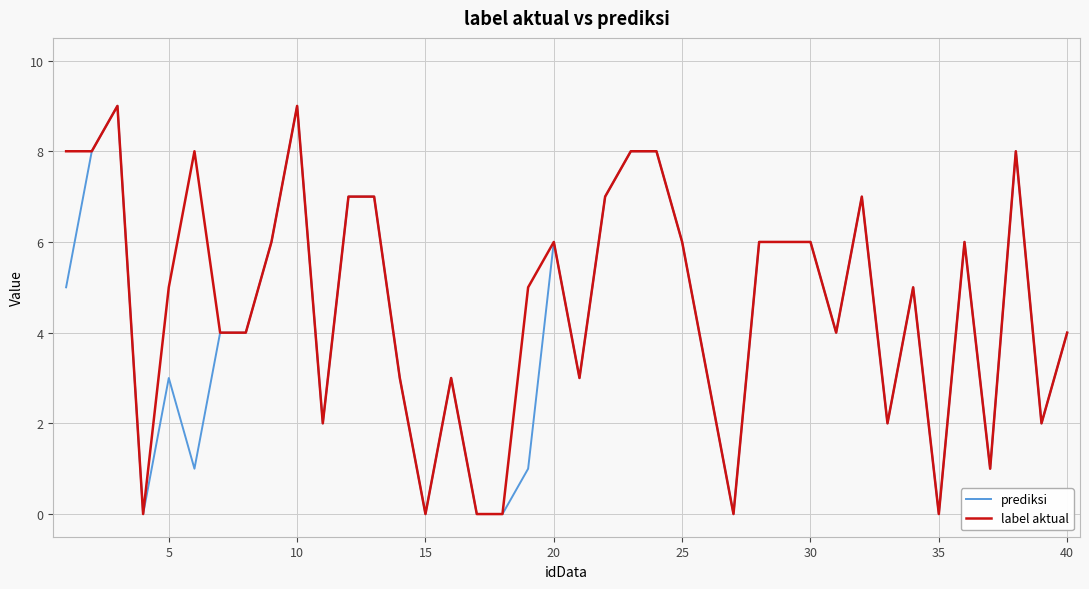

Reading right to left, transcribe all the data shown in this chart.

prediksi: 4	2	8	1	6	0	5	2	7	4	6	6	6	0	3	6	8	8	7	3	6	1	0	0	3	0	3	7	7	2	9	6	4	4	1	3	0	9	8	5
label aktual: 4	2	8	1	6	0	5	2	7	4	6	6	6	0	3	6	8	8	7	3	6	5	0	0	3	0	3	7	7	2	9	6	4	4	8	5	0	9	8	8